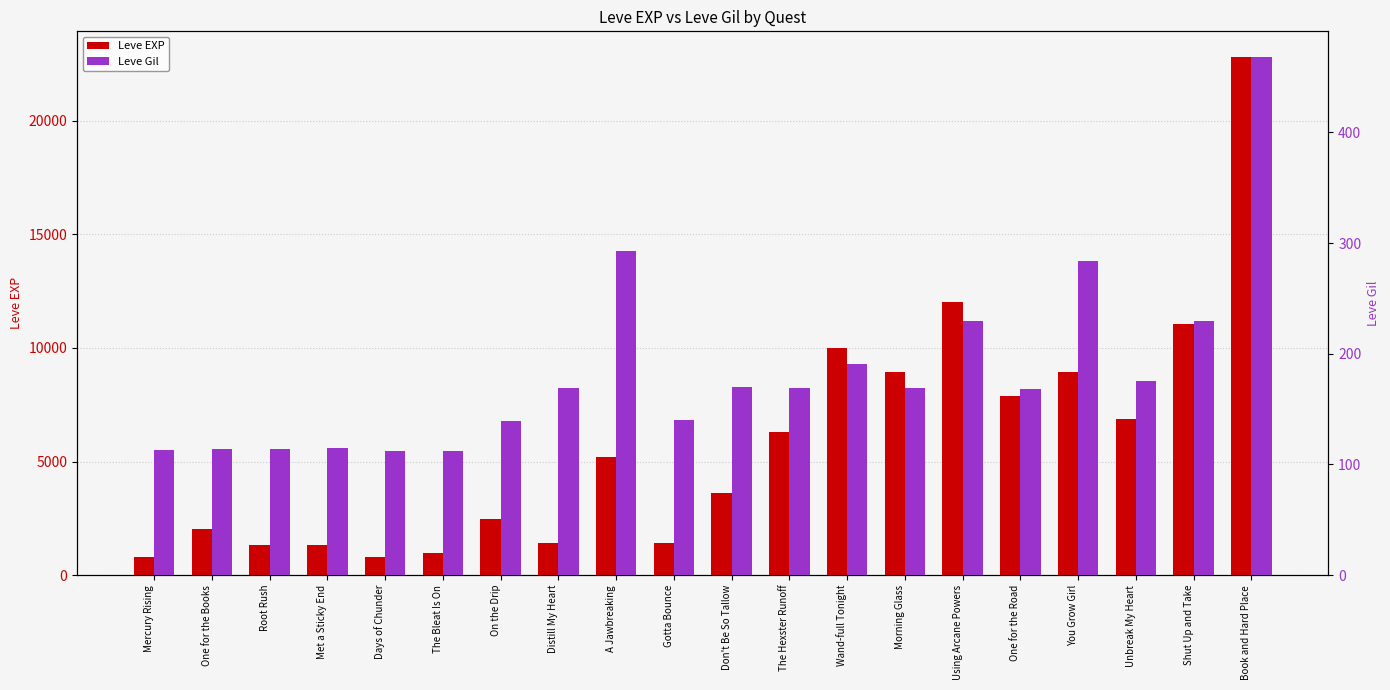

How many bars are there in each group?

2